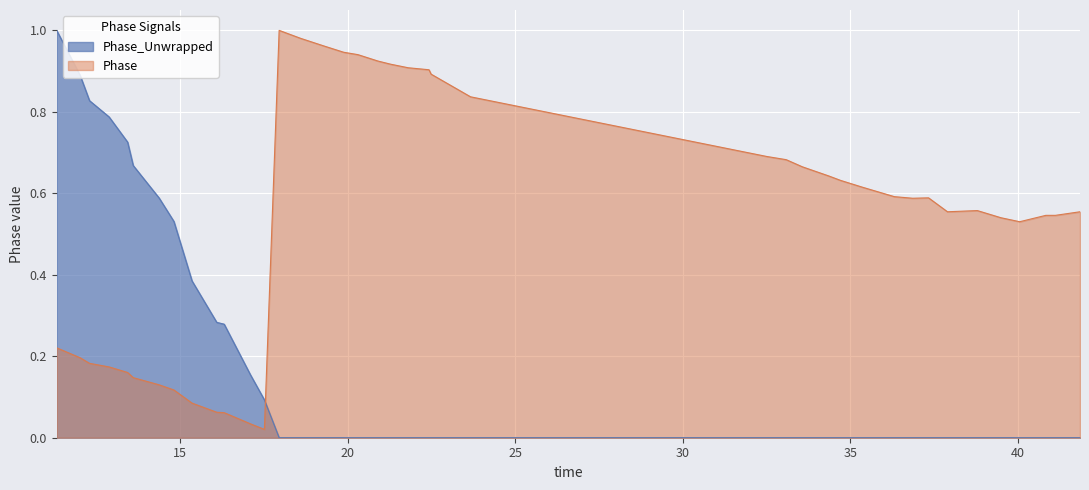

True or false: Phase has more than 2 interior local peaks.

True